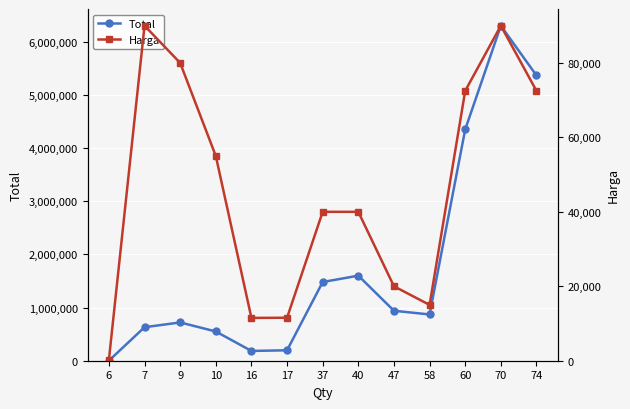

What is the value of the Total point at the 7th from the left?

1480000